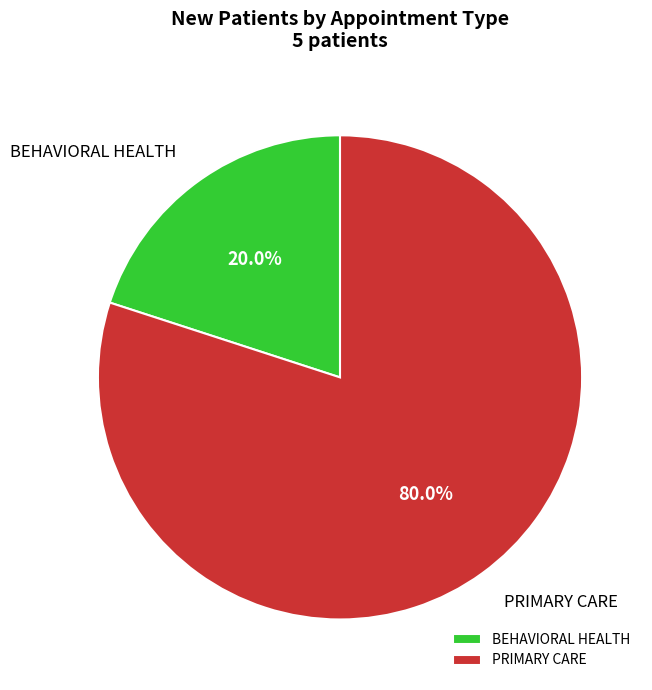

Does PRIMARY CARE account for over 50% of the chart?

Yes